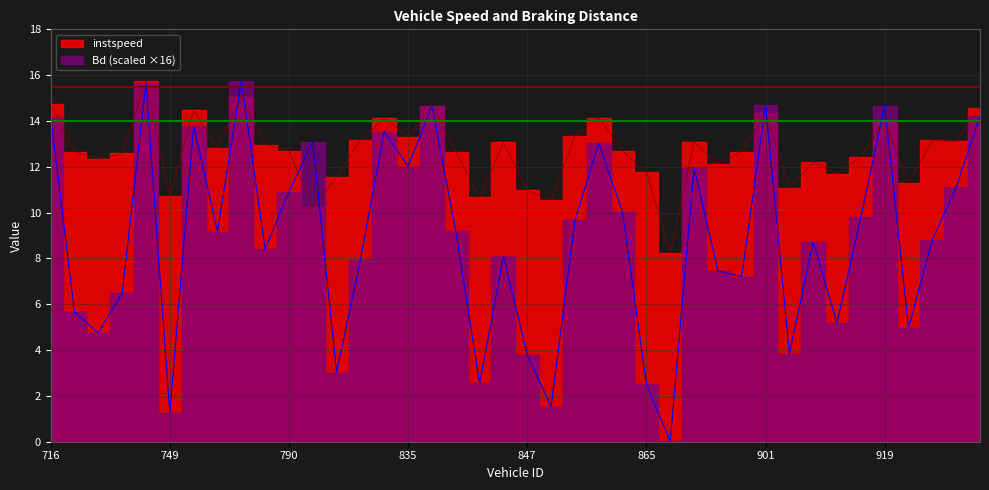

Reading left to right, extract all data points from this chart.

instspeed: 716=14.8	717=12.7	719=12.3	725=12.6	727=15.7	749=10.7	776=14.5	782=12.8	784=15.1	785=13.0	790=12.7	792=10.2	796=11.5	801=13.2	810=14.1	835=13.3	839=14.6	840=12.7	843=10.7	844=13.1	847=11.0	848=10.5	857=13.4	860=14.1	864=12.7	865=11.8	883=8.2	885=13.1	887=12.1	892=12.7	901=14.3	904=11.1	907=12.2	910=11.7	911=12.4	919=14.0	1014=11.3	1015=13.2	1026=13.1	1040=14.6
Bd: 716=14.2	717=5.7	719=4.7	725=6.5	727=15.7	749=1.3	776=13.8	782=9.2	784=15.7	785=8.4	790=10.9	792=13.1	796=3.0	801=7.9	810=13.5	835=12.0	839=14.6	840=9.2	843=2.5	844=8.1	847=3.8	848=1.5	857=9.7	860=13.0	864=10.0	865=2.5	883=0.0	885=12.0	887=7.5	892=7.2	901=14.7	904=3.8	907=8.7	910=5.2	911=9.8	919=14.7	1014=5.0	1015=8.8	1026=11.1	1040=14.2